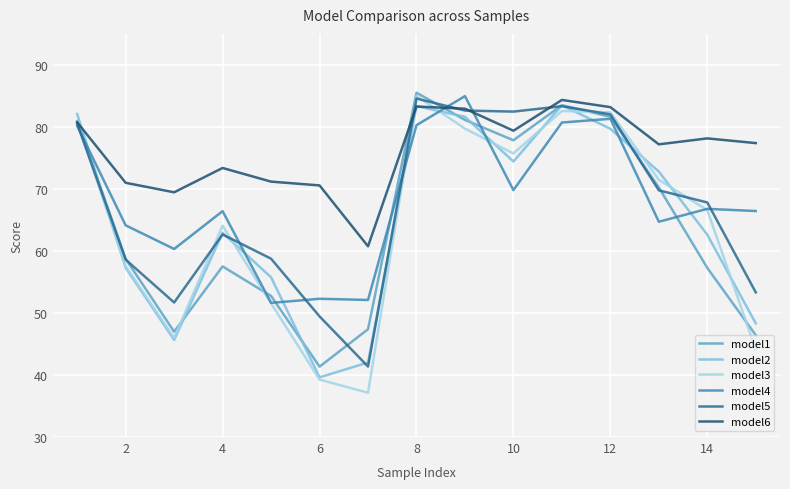

What is the highest value of the model2 series?

83.5